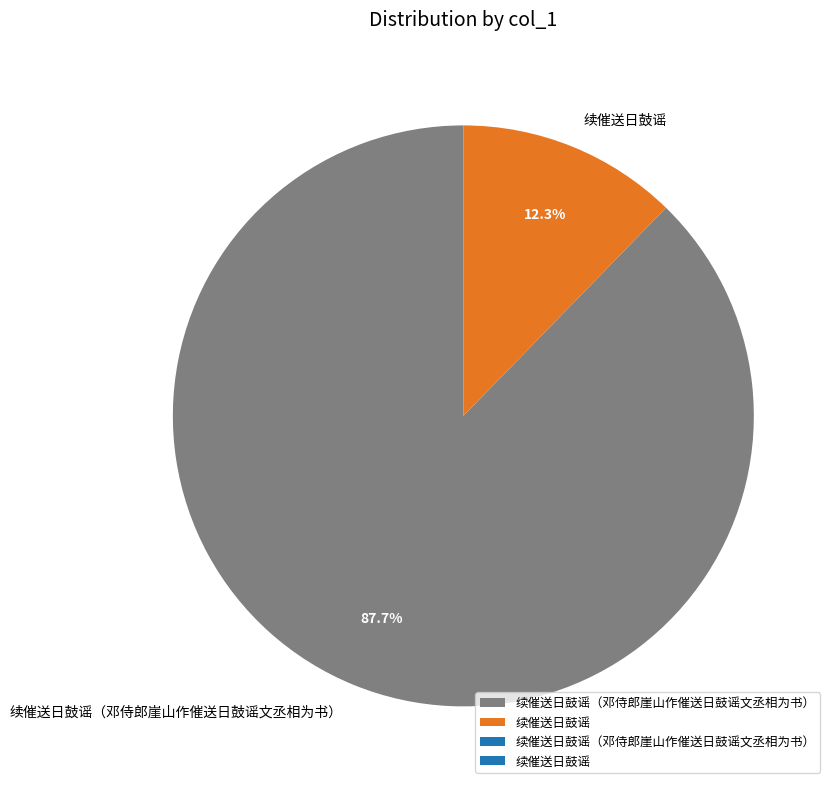

To the nearest percent, what percentage of the pie is 续催送日鼓谣?

12%